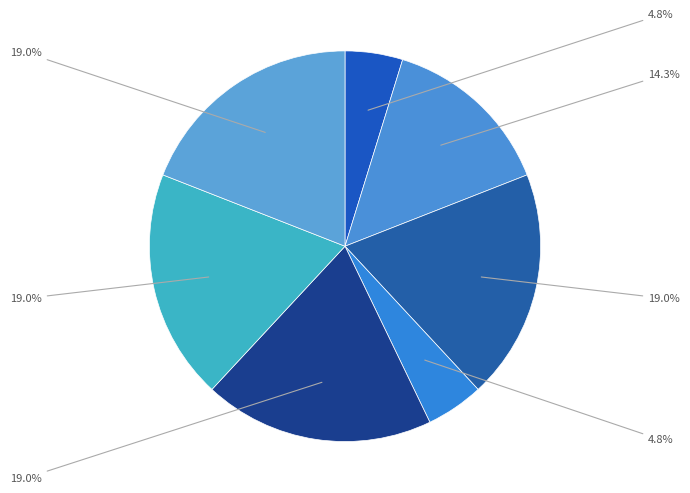

Which category has the biggest portion of the pie?

3